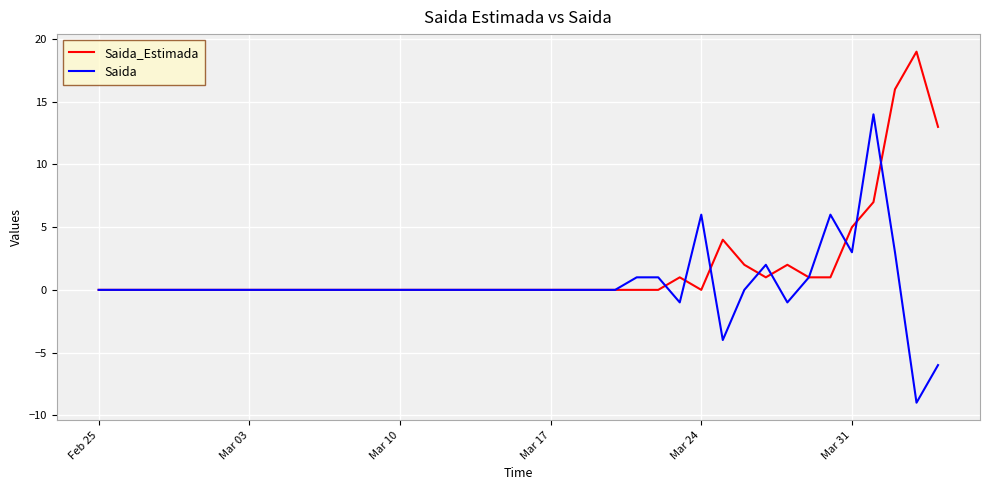

List the series in order of their overall mean, highest first.

Saida_Estimada, Saida